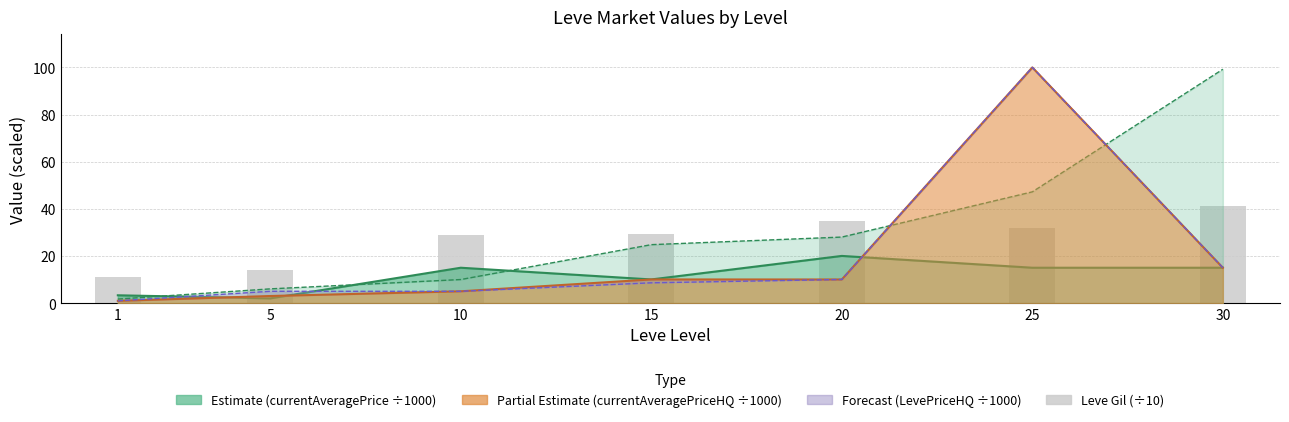

Is it true that the value at 20 is 34.8?

True